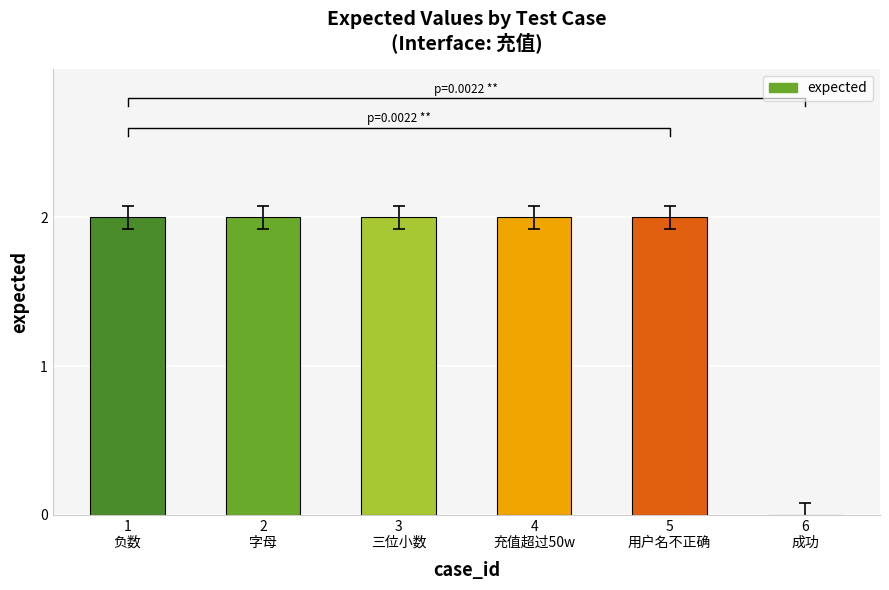

Reading left to right, what are all the values shown in this chart?

2	2	2	2	2	0